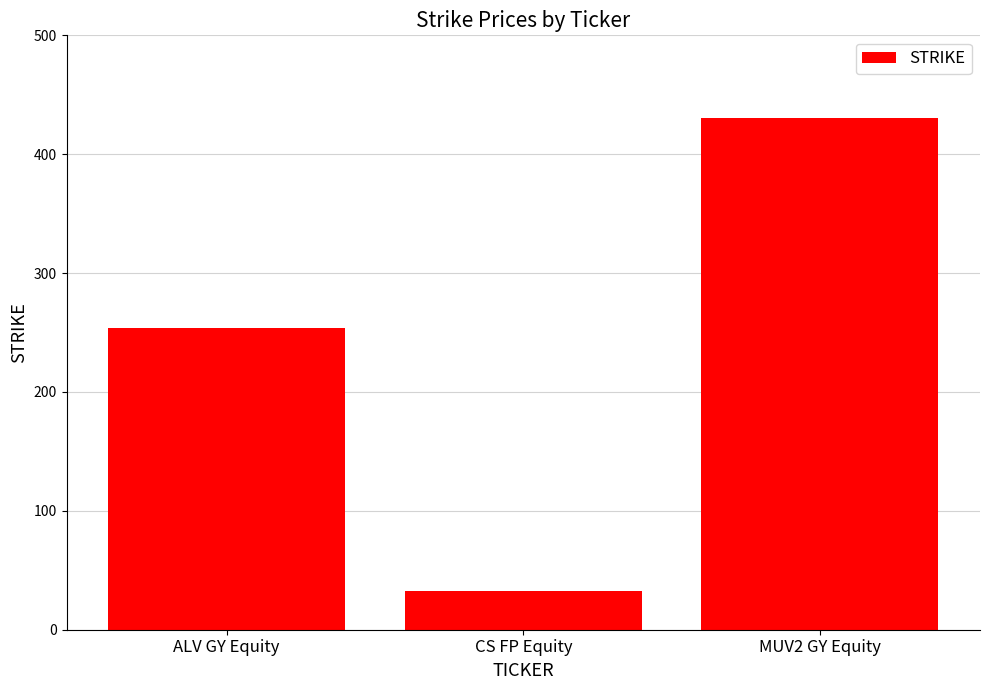

Read the value at CS FP Equity.

32.9